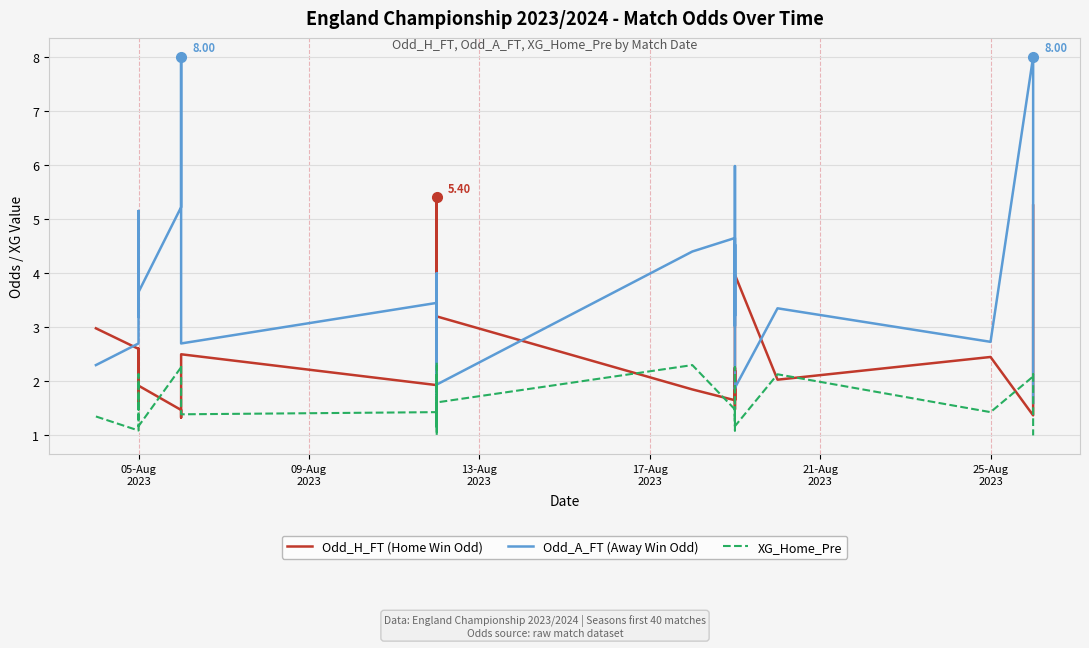

What is the minimum value for Odd_A_FT (Away Win Odd)?

1.5